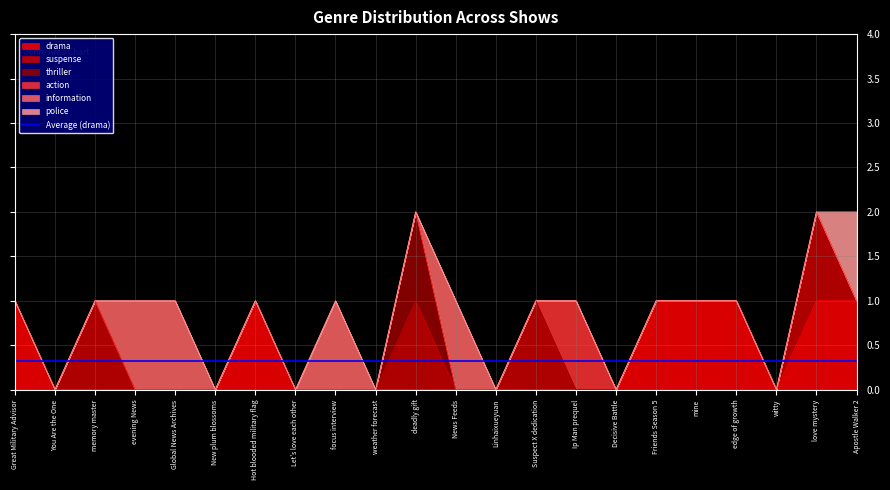

Is the value of information at focus interview greater than the value of drama at Ip Man prequel?

Yes